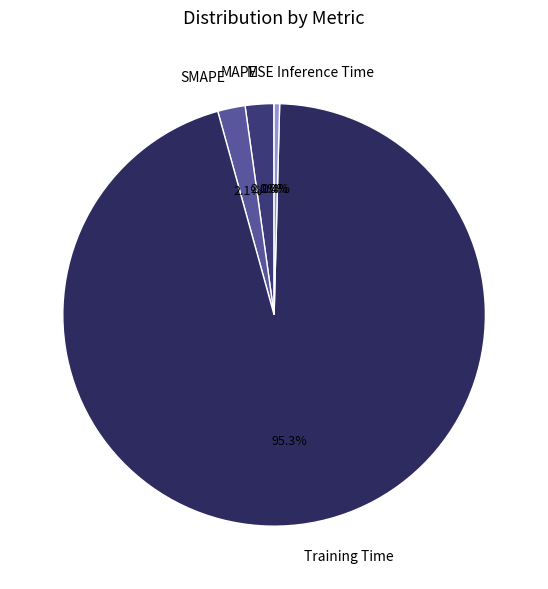

Which slice is the largest?

Training Time